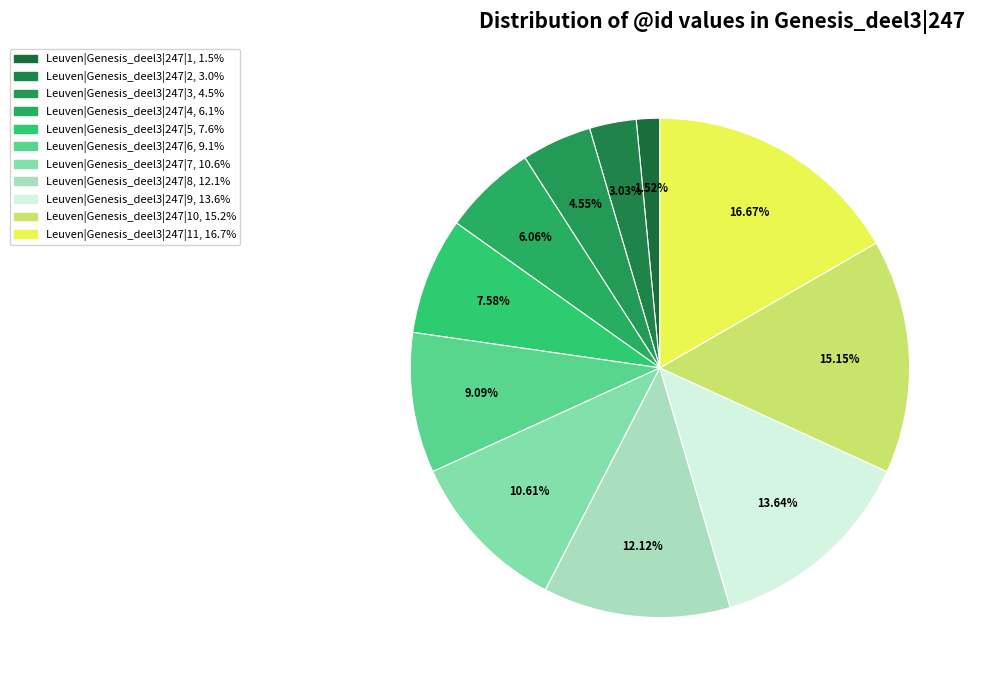

Rank the categories by value from highest to lowest.

Leuven|Genesis_deel3|247|11, Leuven|Genesis_deel3|247|10, Leuven|Genesis_deel3|247|9, Leuven|Genesis_deel3|247|8, Leuven|Genesis_deel3|247|7, Leuven|Genesis_deel3|247|6, Leuven|Genesis_deel3|247|5, Leuven|Genesis_deel3|247|4, Leuven|Genesis_deel3|247|3, Leuven|Genesis_deel3|247|2, Leuven|Genesis_deel3|247|1